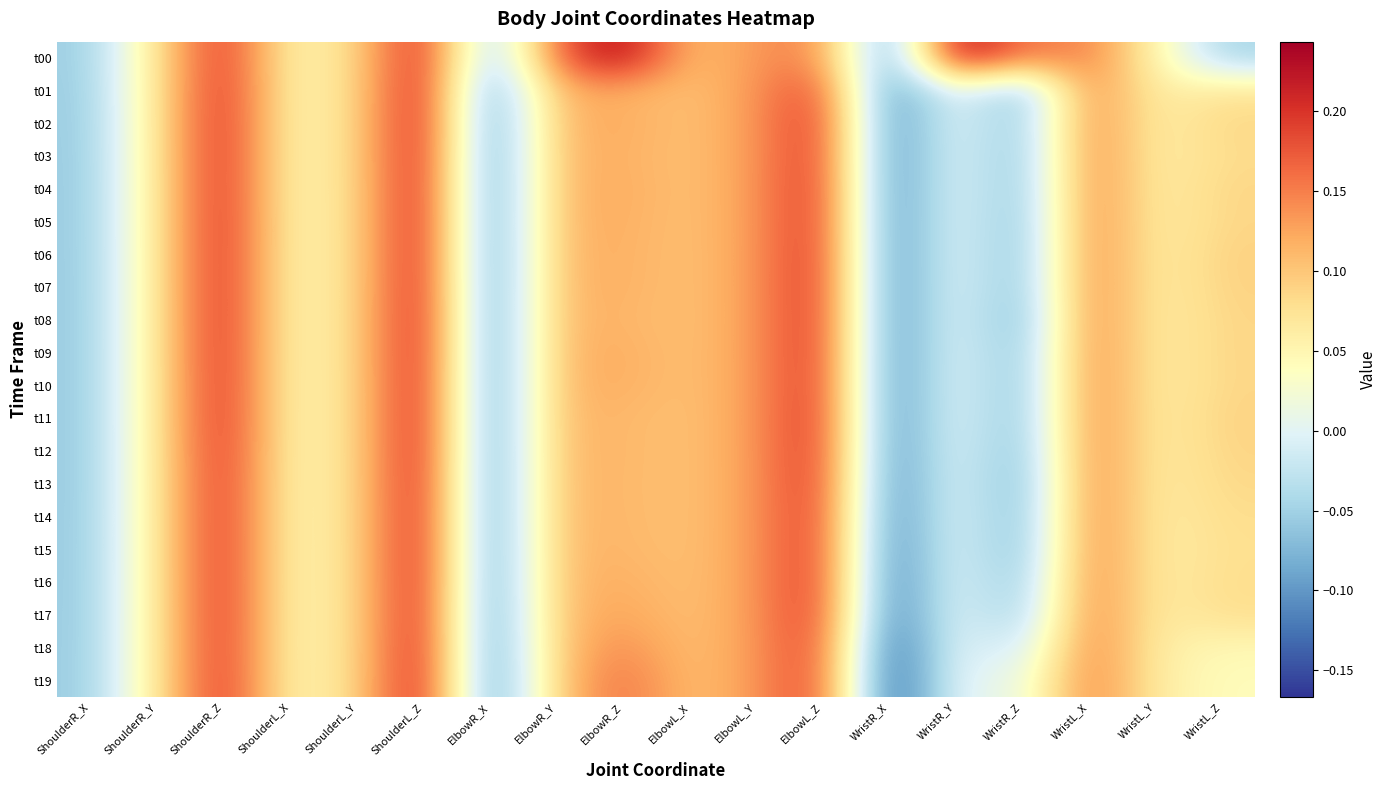

Count the number of data series in this chart.

20